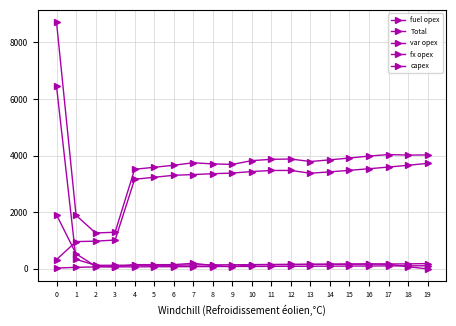

True or false: var opex and fx opex cross at least once.

False